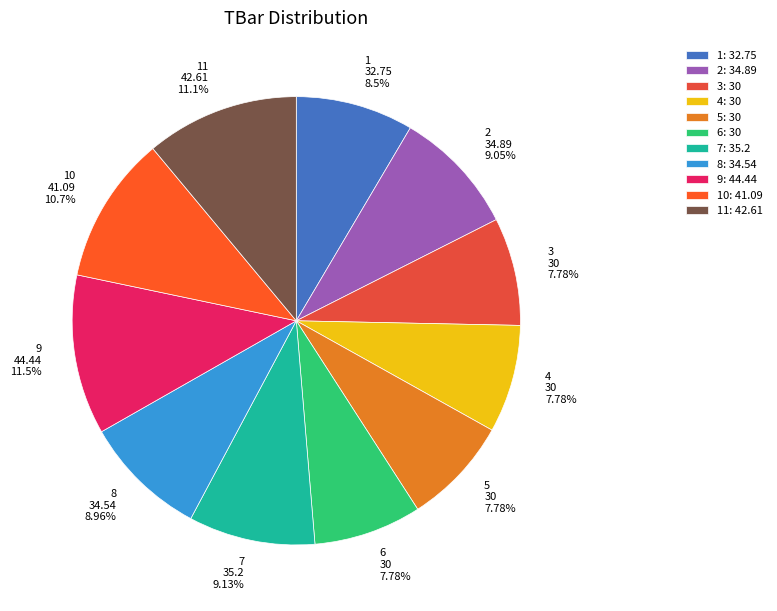

How many slices are in this pie chart?

11